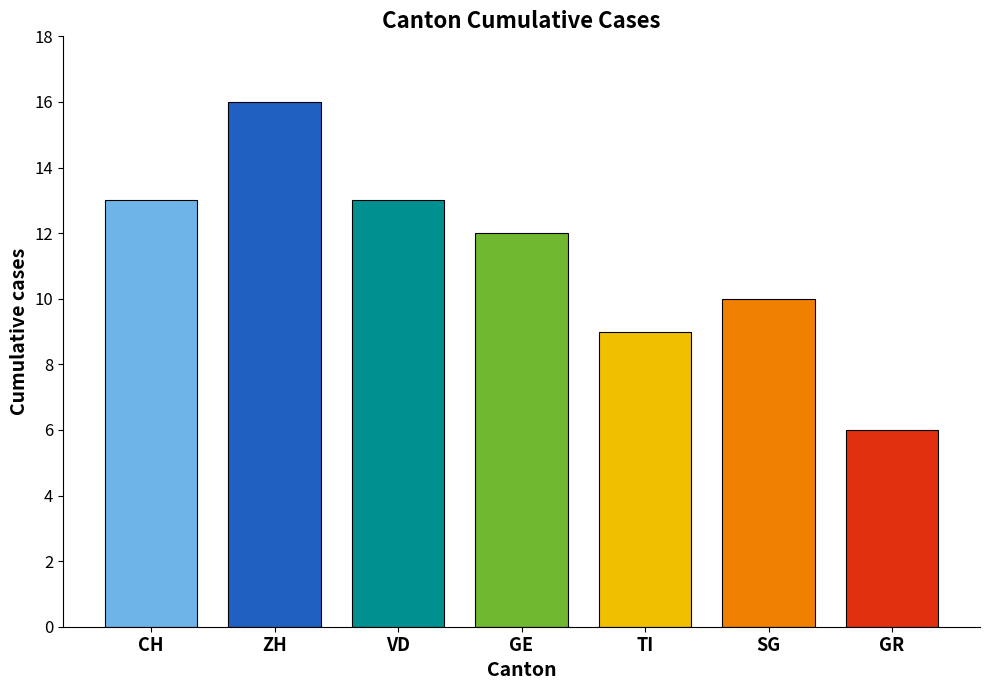

Reading right to left, extract all data points from this chart.

6	10	9	12	13	16	13